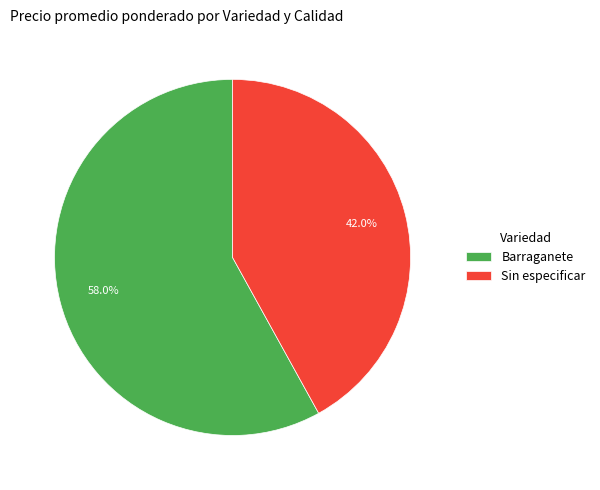

Is there a majority slice in this chart?

Yes